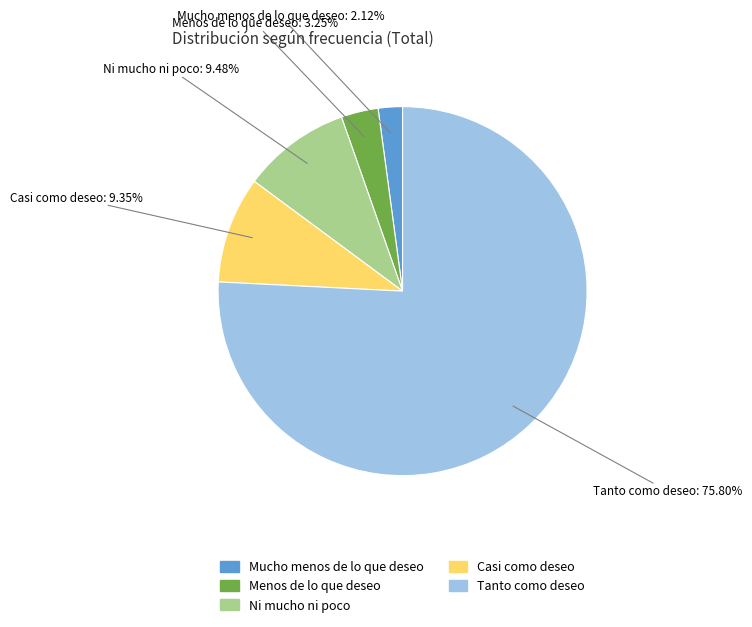

Which has a higher value, Ni mucho ni poco: 9.48% or Tanto como deseo: 75.80%?

Tanto como deseo: 75.80%